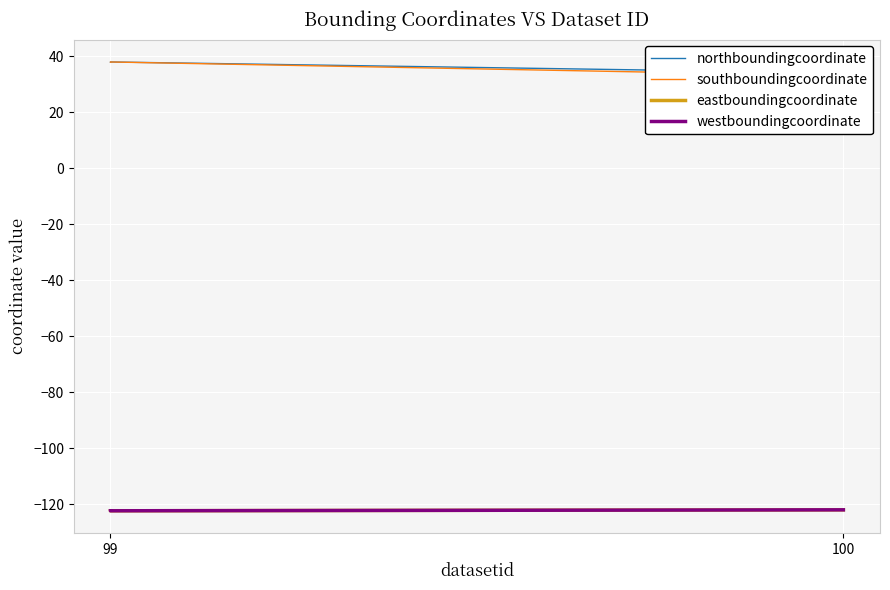

What value does the northboundingcoordinate series have at 99?

37.9